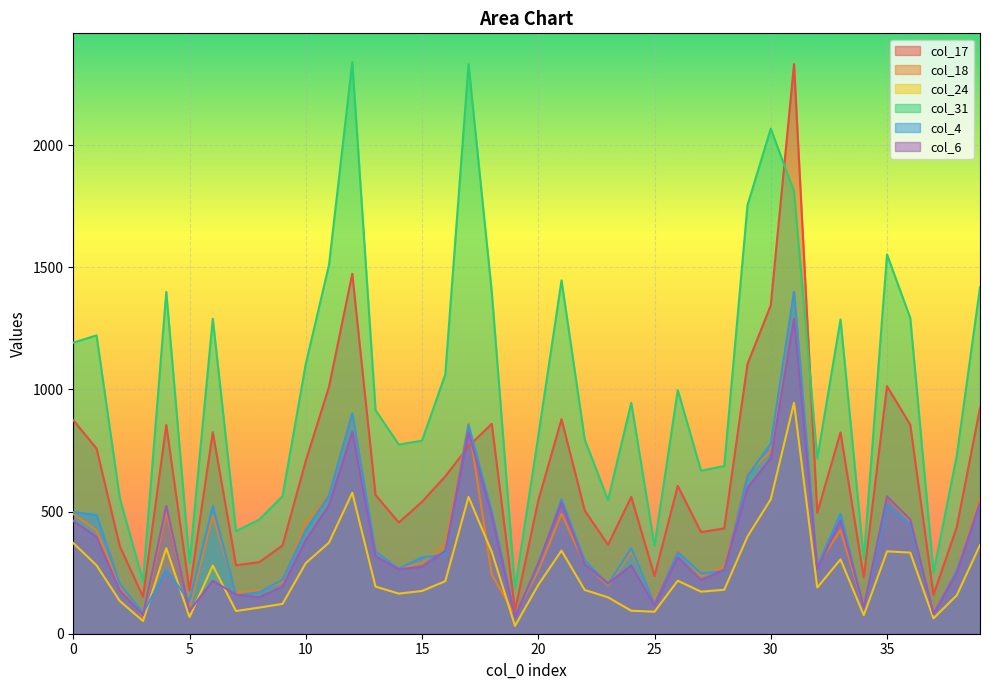

Reading left to right, extract all data points from this chart.

col_17: 0=874	1=758	2=358	3=151	4=854	5=177	6=825	7=280	8=293	9=361	10=707	11=1011	12=1473	13=568	14=455	15=540	16=644	17=767	18=859	19=95	20=545	21=878	22=504	23=364	24=560	25=236	26=605	27=416	28=431	29=1104	30=1344	31=2331	32=495	33=824	34=231	35=1013	36=855	37=159	38=436	39=924
col_18: 0=490	1=423	2=194	3=69	4=500	5=108	6=483	7=166	8=177	9=211	10=456	11=568	12=899	13=334	14=268	15=290	16=367	17=859	18=242	19=75	20=258	21=491	22=286	23=197	24=335	25=137	26=342	27=235	28=275	29=655	30=745	31=1398	32=279	33=424	34=109	35=560	36=460	37=87	38=261	39=552
col_24: 0=371	1=280	2=134	3=52	4=350	5=68	6=279	7=93	8=107	9=122	10=289	11=373	12=577	13=193	14=164	15=175	16=215	17=560	18=335	19=32	20=200	21=340	22=179	23=149	24=94	25=90	26=217	27=172	28=180	29=398	30=550	31=945	32=189	33=304	34=76	35=337	36=332	37=63	38=157	39=363
col_31: 0=1191	1=1221	2=555	3=215	4=1399	5=289	6=1289	7=420	8=467	9=563	10=1104	11=1510	12=2340	13=915	14=774	15=790	16=1061	17=2331	18=1398	19=185	20=808	21=1446	22=794	23=547	24=945	25=360	26=997	27=667	28=686	29=1754	30=2067	31=1810	32=717	33=1286	34=306	35=1552	36=1292	37=250	38=728	39=1418
col_4: 0=498	1=486	2=203	3=84	4=262	5=132	6=523	7=157	8=170	9=221	10=425	11=565	12=902	13=336	14=266	15=312	16=324	17=854	18=500	19=71	20=279	21=550	22=299	23=202	24=350	25=123	26=334	27=247	28=256	29=645	30=778	31=1399	32=275	33=491	34=104	35=527	36=449	37=82	38=259	39=531
col_6: 0=462	1=396	2=177	3=76	4=523	5=93	6=217	7=160	8=149	9=193	10=383	11=526	12=827	13=317	14=263	15=274	16=339	17=825	18=483	19=68	20=289	21=537	22=283	23=206	24=279	25=116	26=313	27=219	28=262	29=597	30=718	31=1289	32=265	33=464	34=107	35=562	36=467	37=81	38=247	39=537